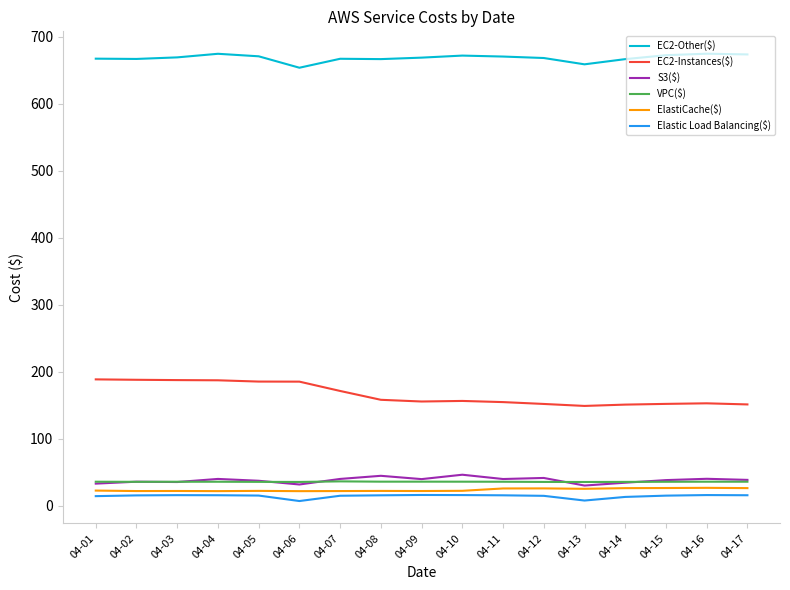

Count the number of data series in this chart.

6